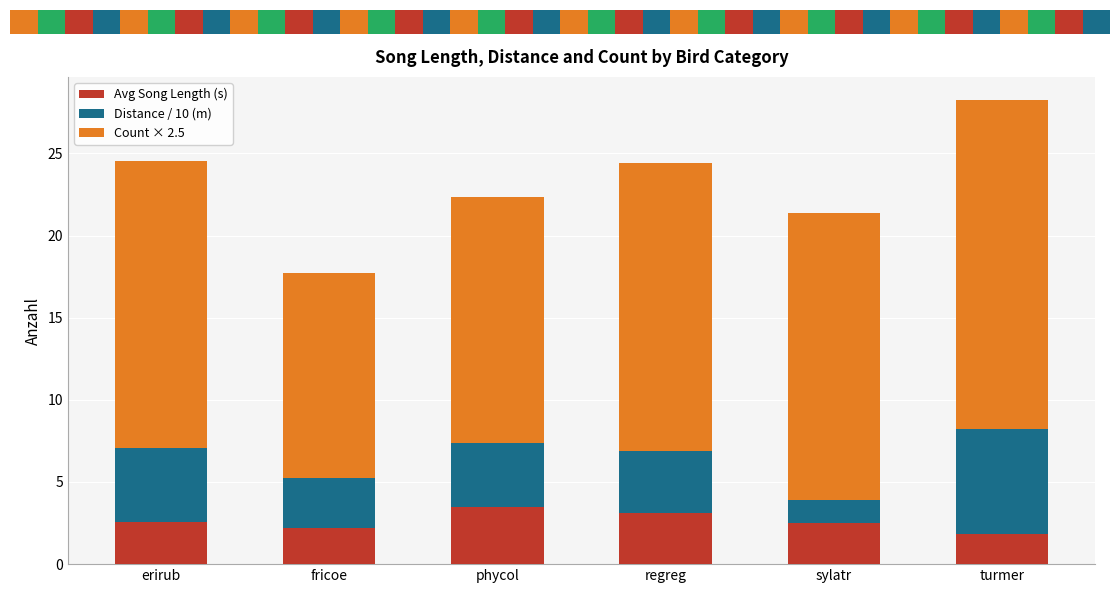

At which label is Count × 2.5 closest to 16?

phycol